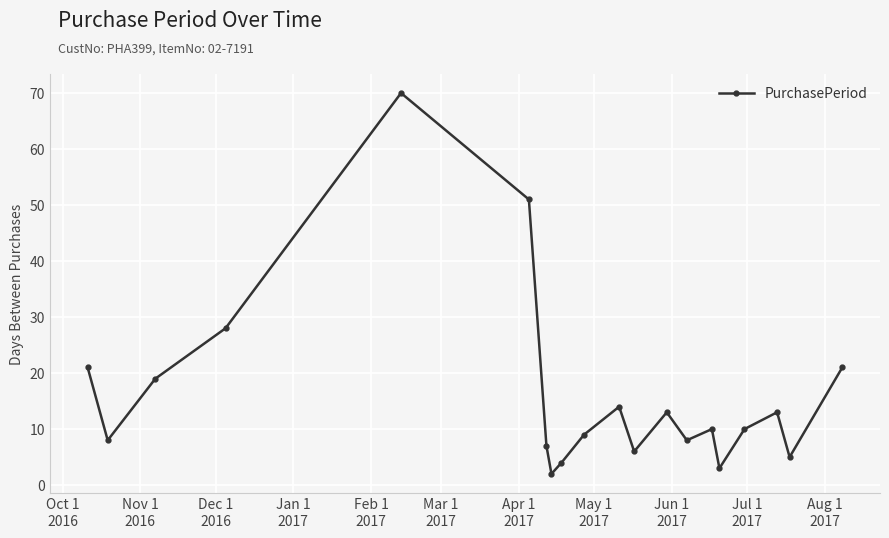

What is the sum of all values?

322